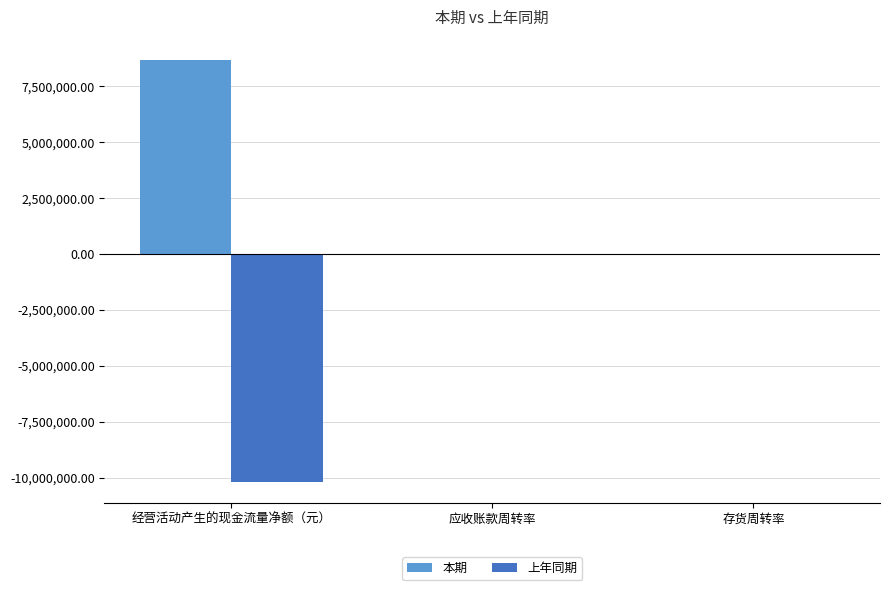

Is it true that 本期 equals 8657292.7 at 经营活动产生的现金流量净额（元）?

True